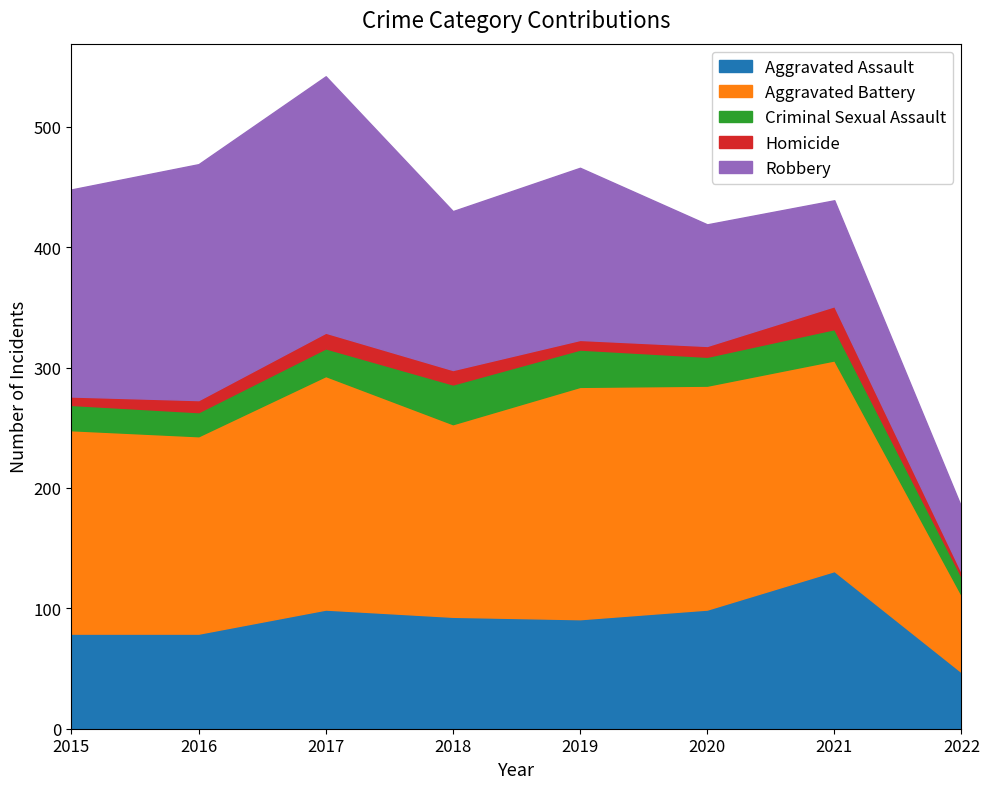

Is it true that Aggravated Assault equals 21 at 2017?

False